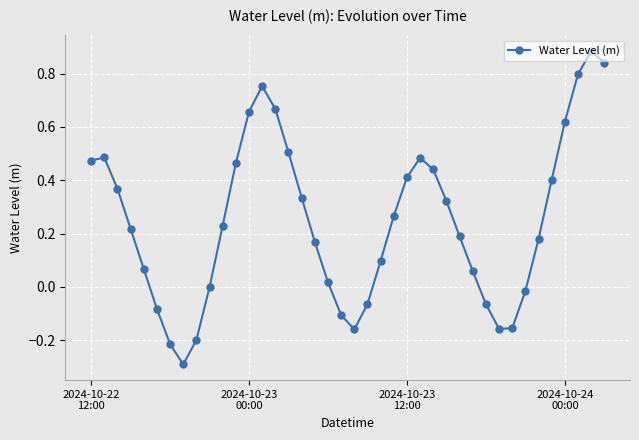

True or false: the data has more than 1 interior local peaks.

True